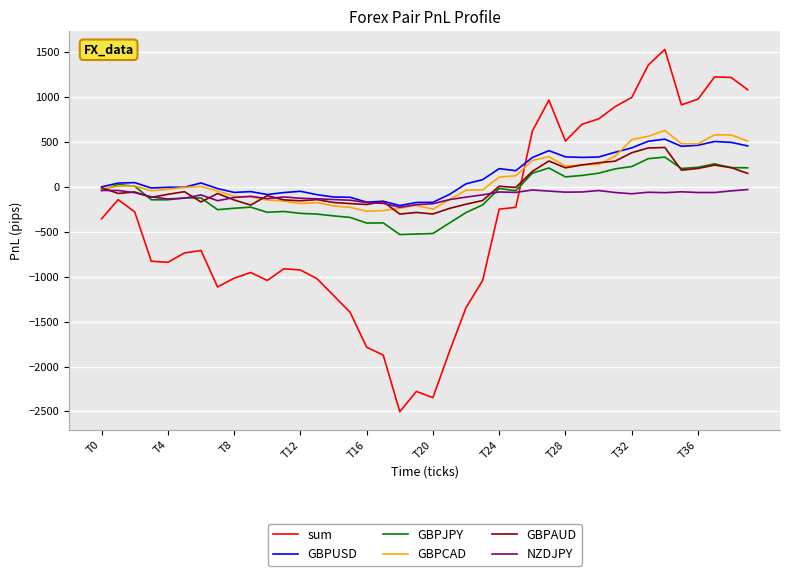

Which series has the widest spread of values?

sum